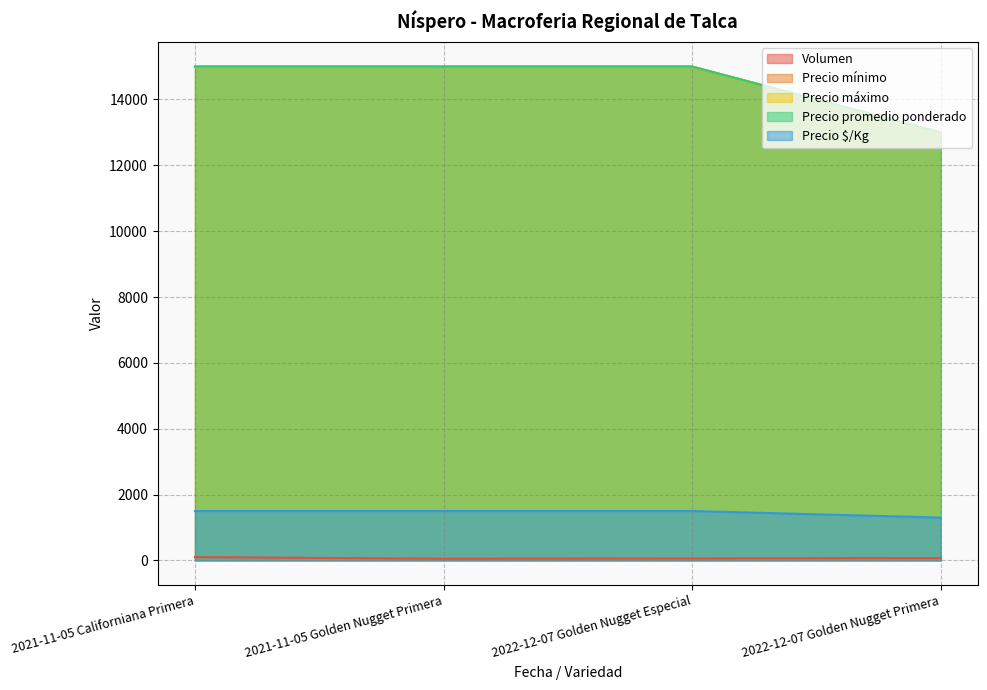

Does the chart display data point markers on the line(s)?

No